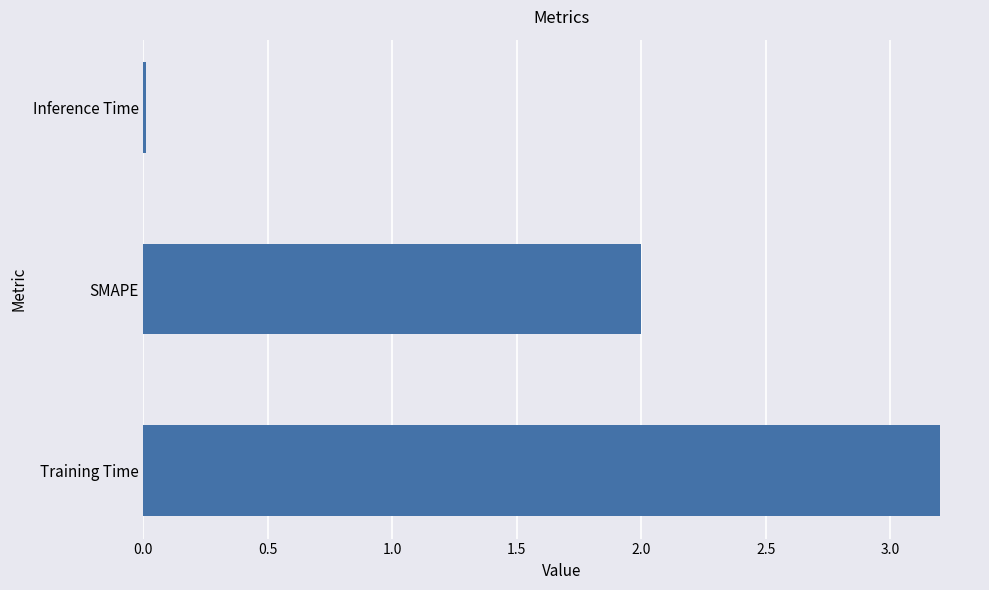

Which label corresponds to the smallest value in the chart?

Inference Time